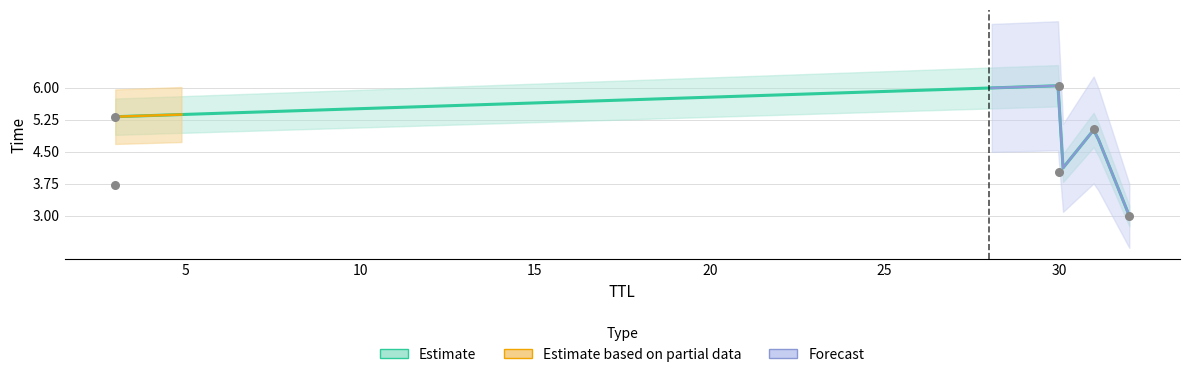

What is the change in value from 32 to 30?

+1.0